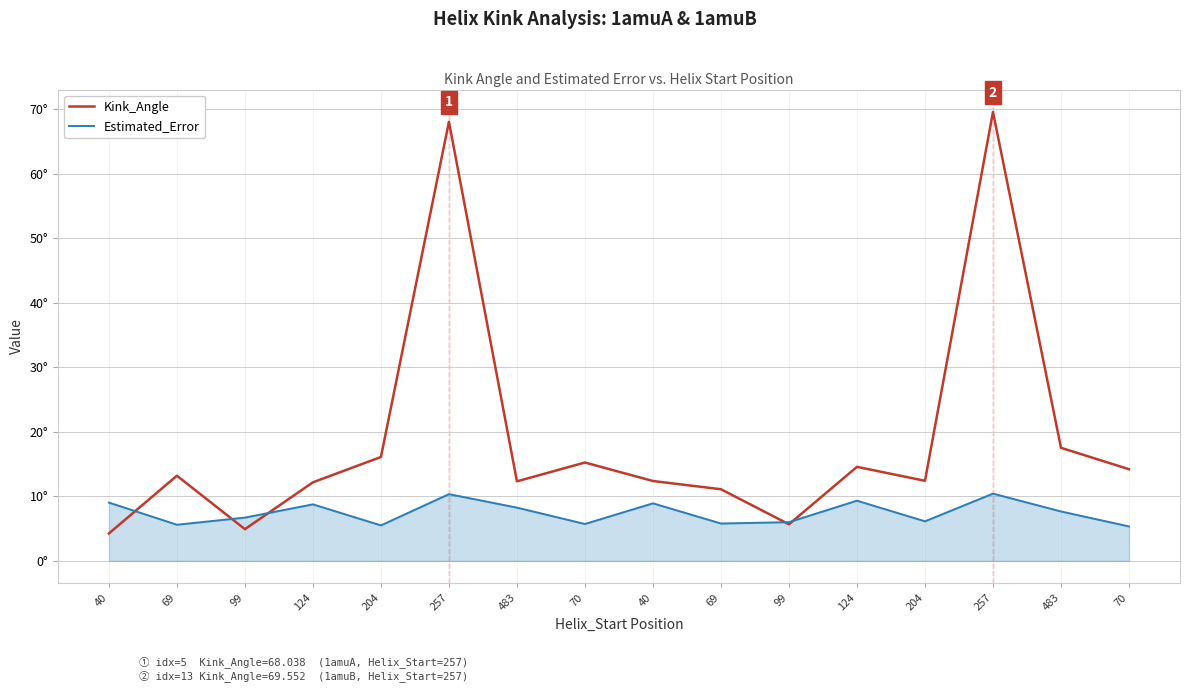

How many interior local peaks does the Kink_Angle series have?

5